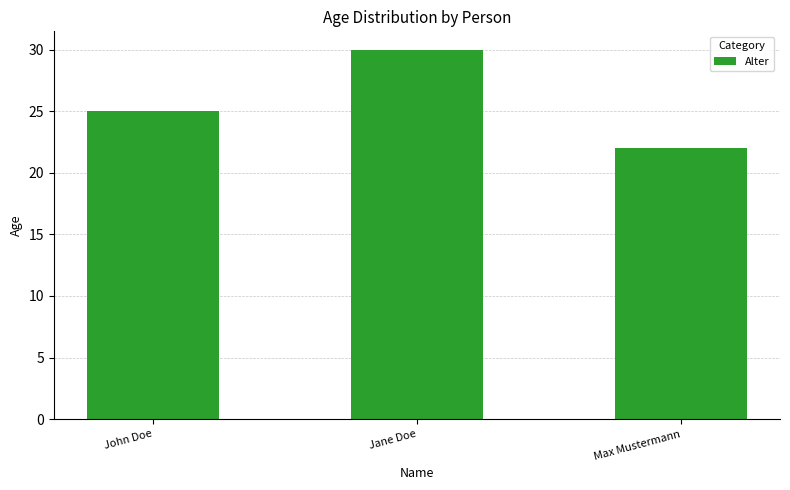

List the labels in order of value, smallest first.

Max Mustermann, John Doe, Jane Doe